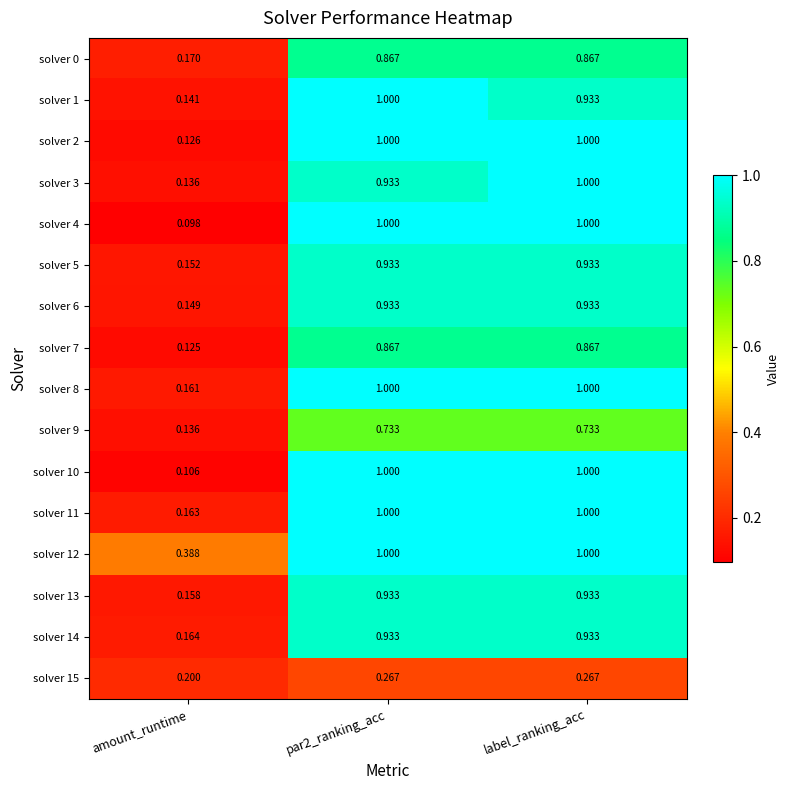

At which label does solver 12 reach its minimum?

amount_runtime